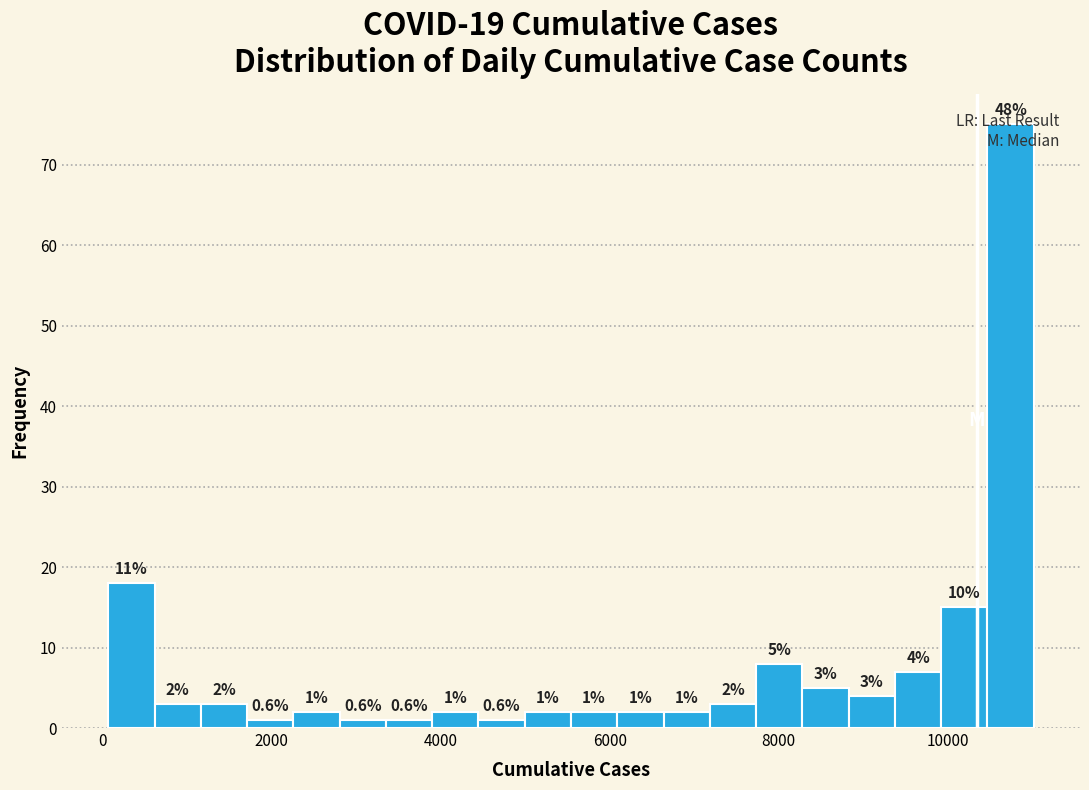

Around what value on the x-axis is the tallest bar? Give the approximate position of its centre, as read against the axis.

10800